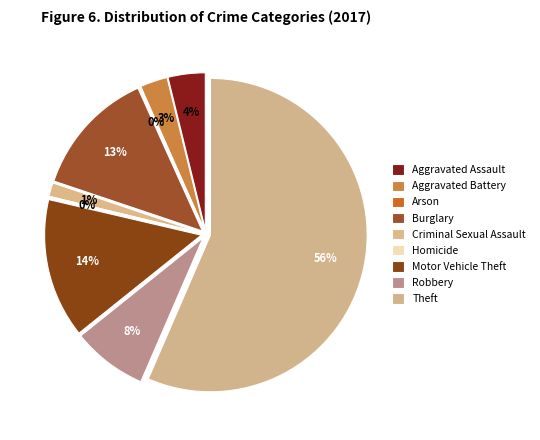

To the nearest percent, what is the difference between the Theft and Burglary slice percentages?

43%